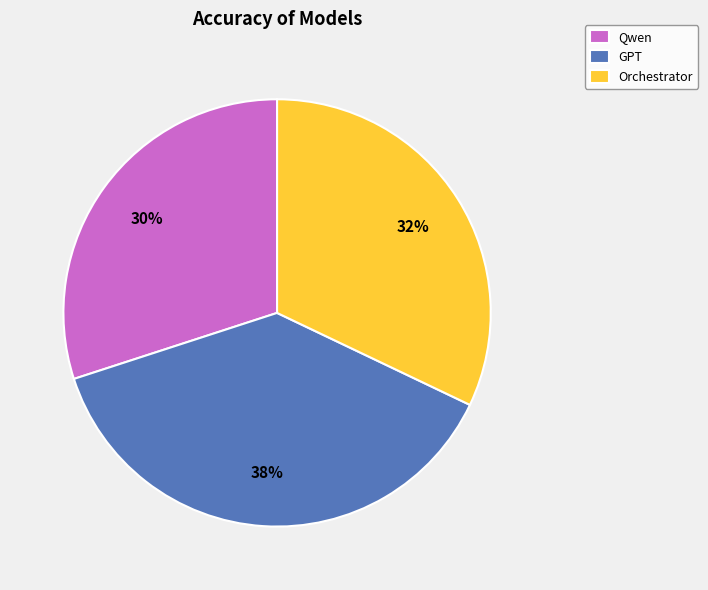

Is the sum of GPT and Orchestrator greater than half?

Yes